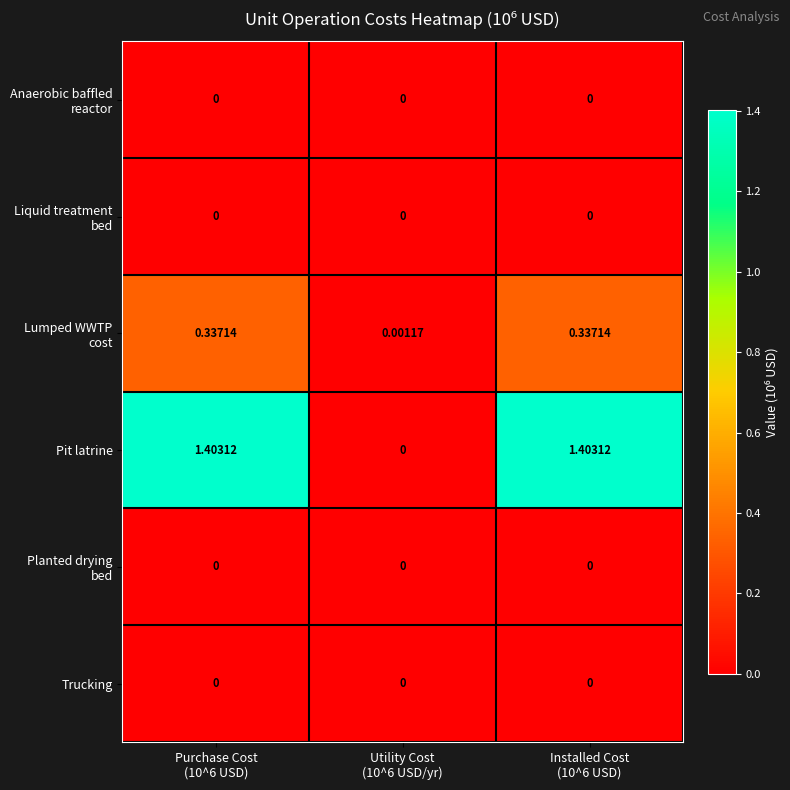

Between Purchase Cost
(10^6 USD) and Utility Cost
(10^6 USD/yr), which series saw the biggest shift?

Pit latrine